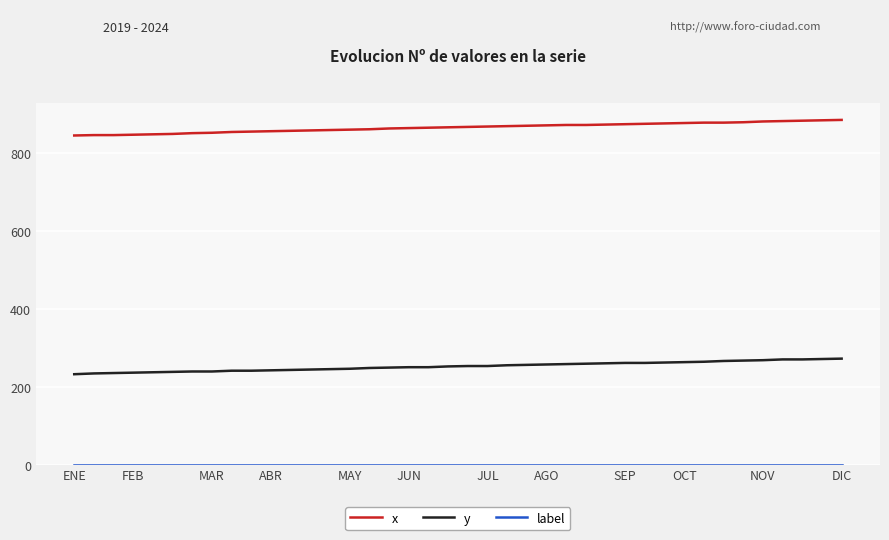

What is the difference between the maximum and minimum values in the y series?

40